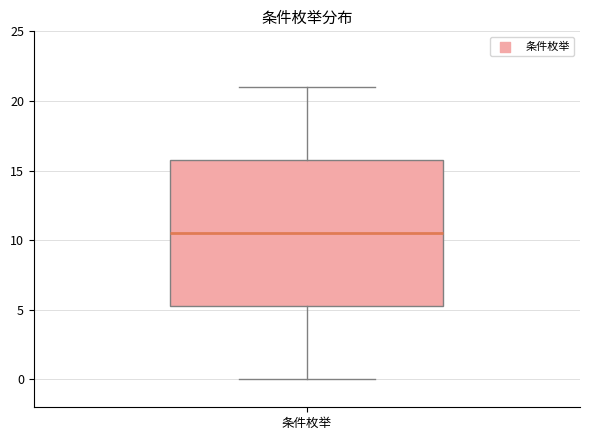

Read this box plot against the y-axis: the position of the median line, the range covered by the box, and the ends of both whiskers. The values are not printed on the chart, so give them approximately, as read against the axis.

median 10.5, box 5.5 to 16.0, whiskers 0.0 to 21.0